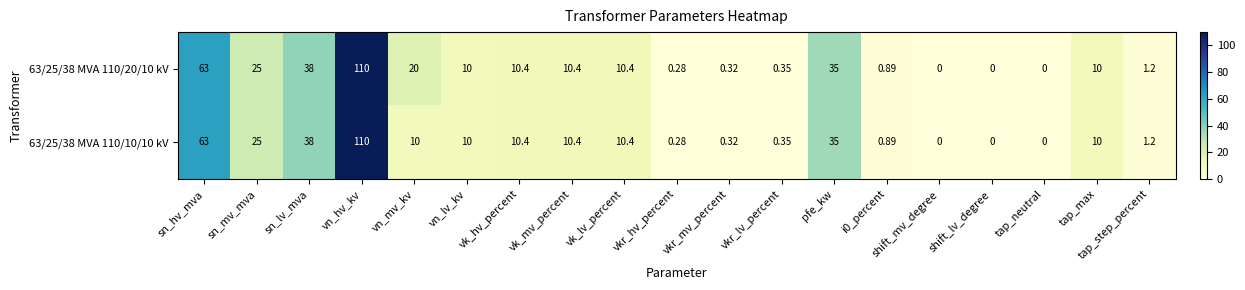

At which category does the chart reach its peak across all series?

vn_hv_kv